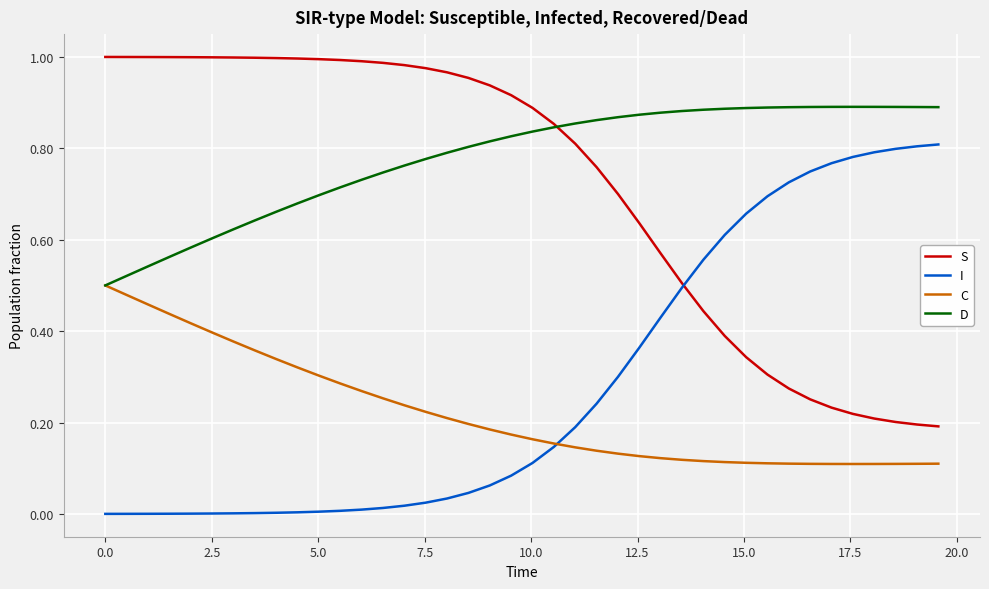

True or false: I and D cross at least once.

False